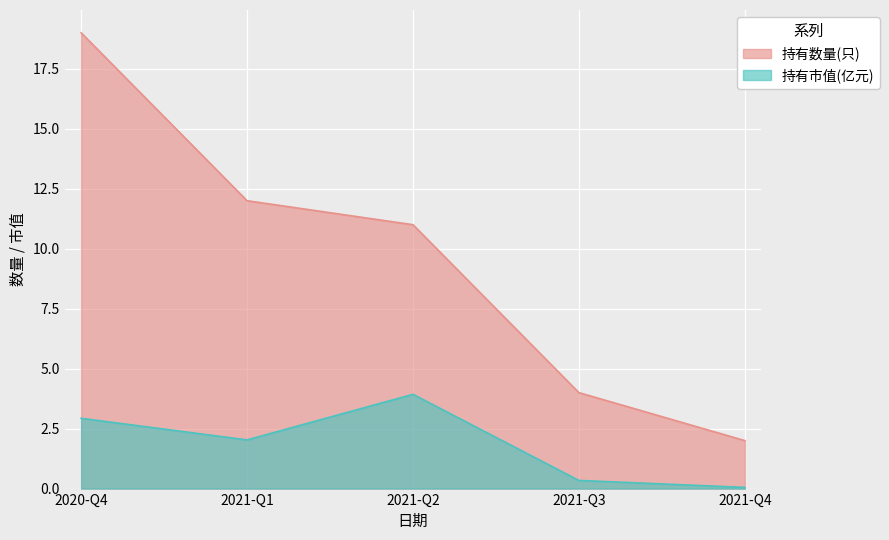

At 2021-Q2, list the series in order from largest to smallest.

持有数量(只), 持有市值(亿元)